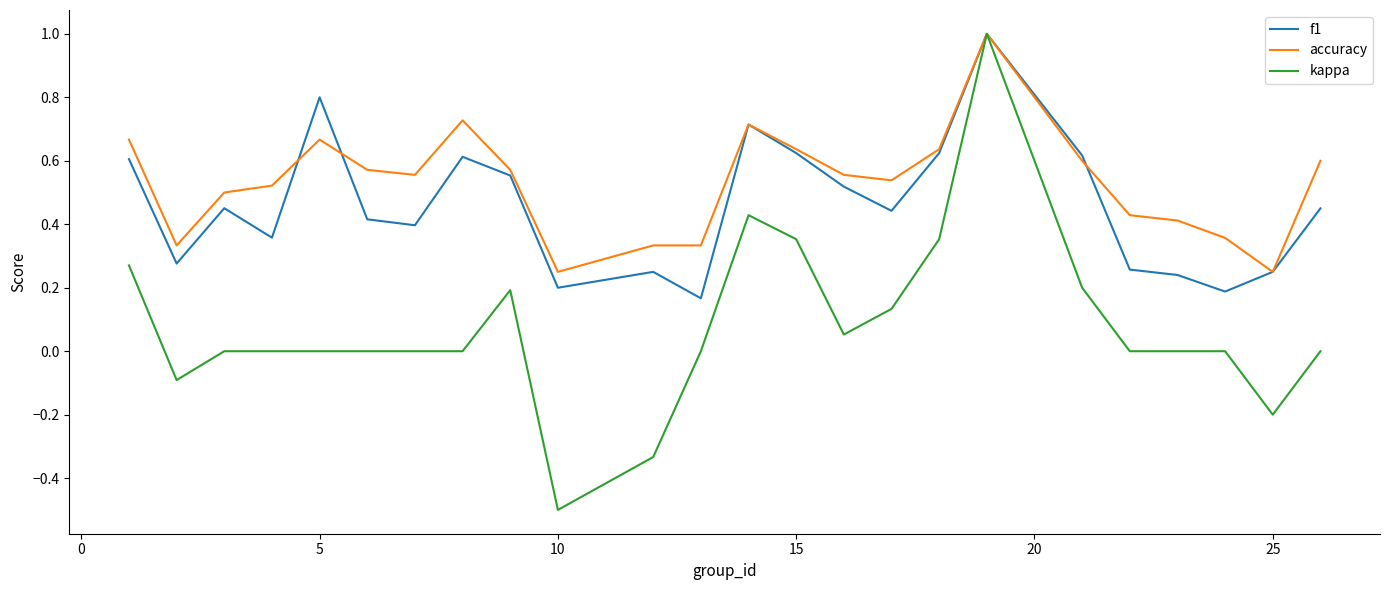

Which series has the widest spread of values?

kappa